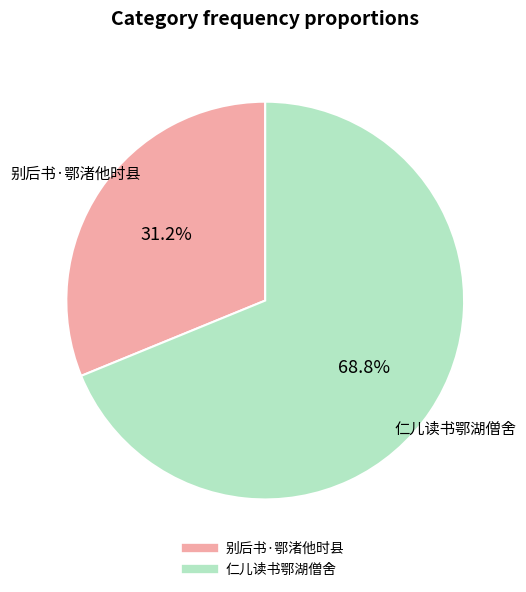

Which category has the biggest portion of the pie?

仁儿读书鄂湖僧舍